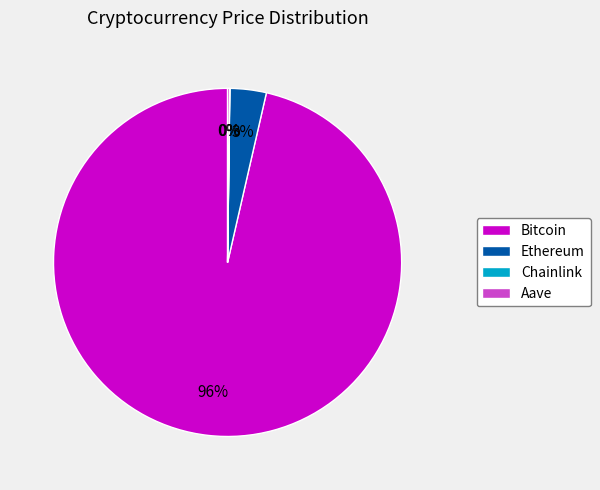

The Ethereum slice represents 14% of the pie. True or false?

False